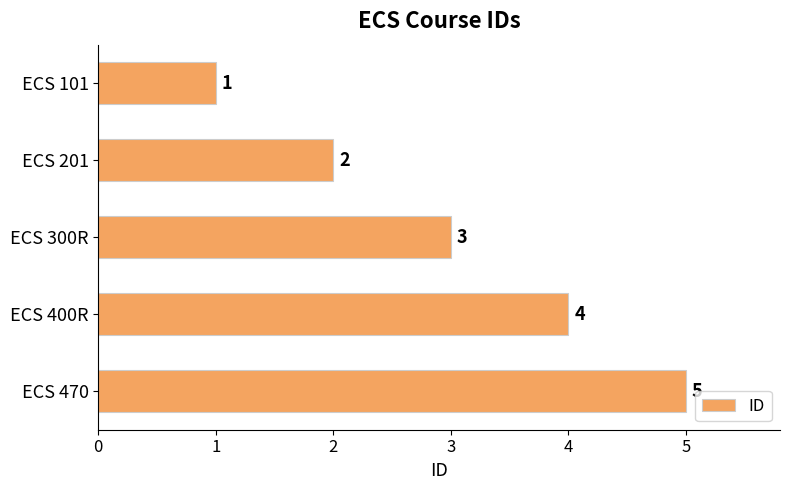

Rank the categories by value from highest to lowest.

ECS 470, ECS 400R, ECS 300R, ECS 201, ECS 101